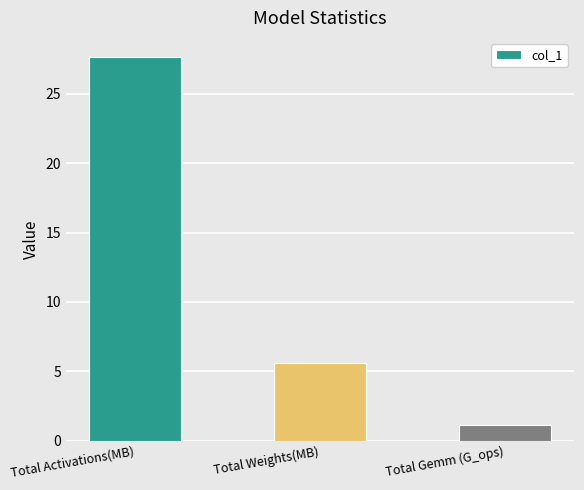

What is the average value?

11.5